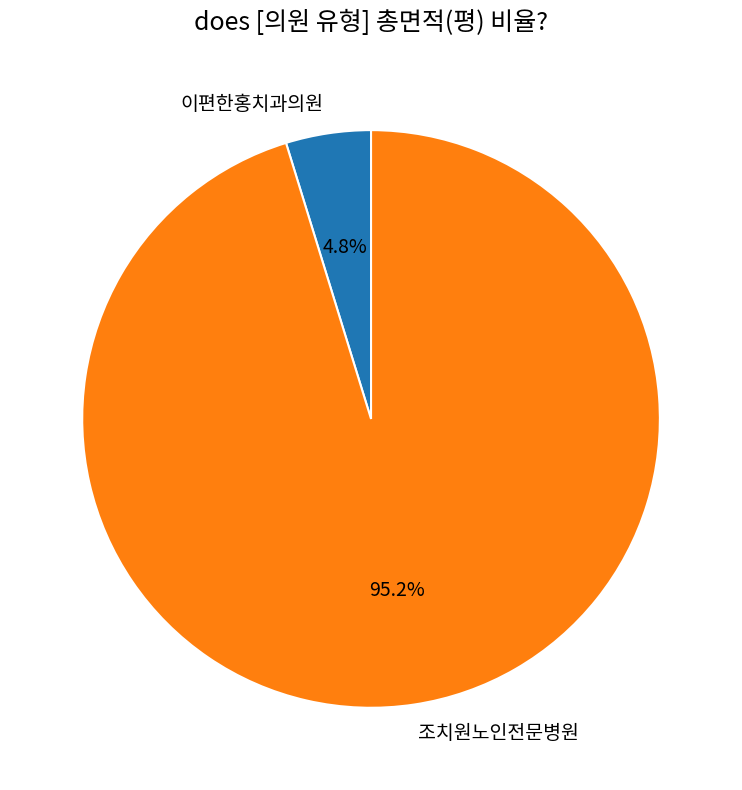

Which has a higher value, 조치원노인전문병원 or 이편한홍치과의원?

조치원노인전문병원